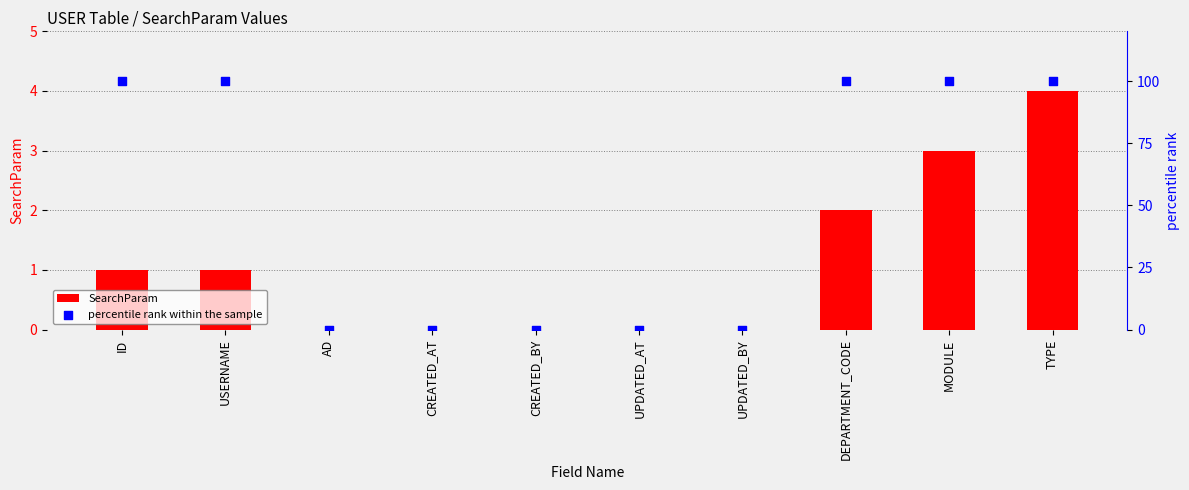

At how many categories does at least one series exceed 41?

5